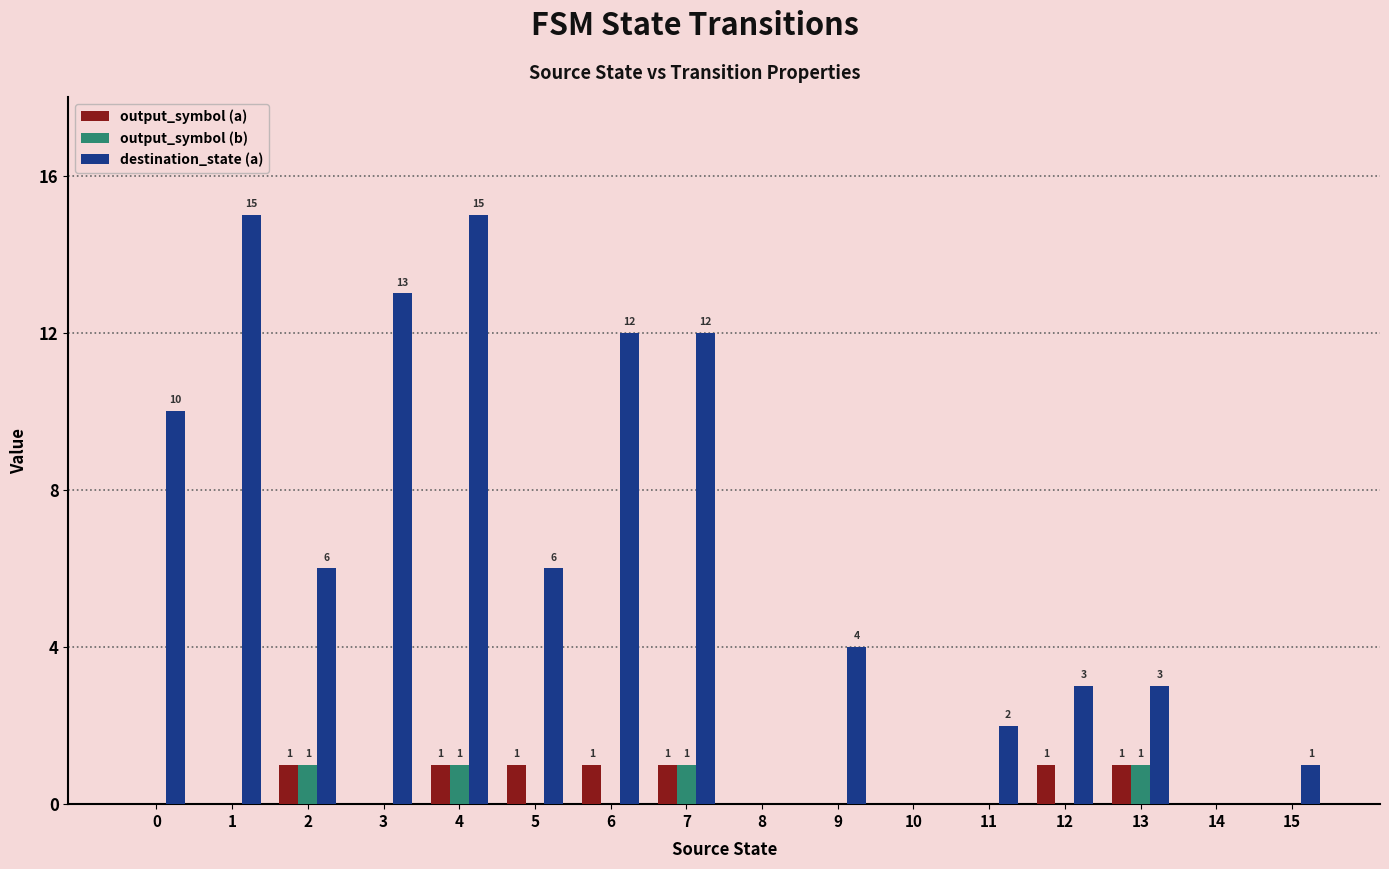

Count the output_symbol (a) values in the range 0 to 1.

16